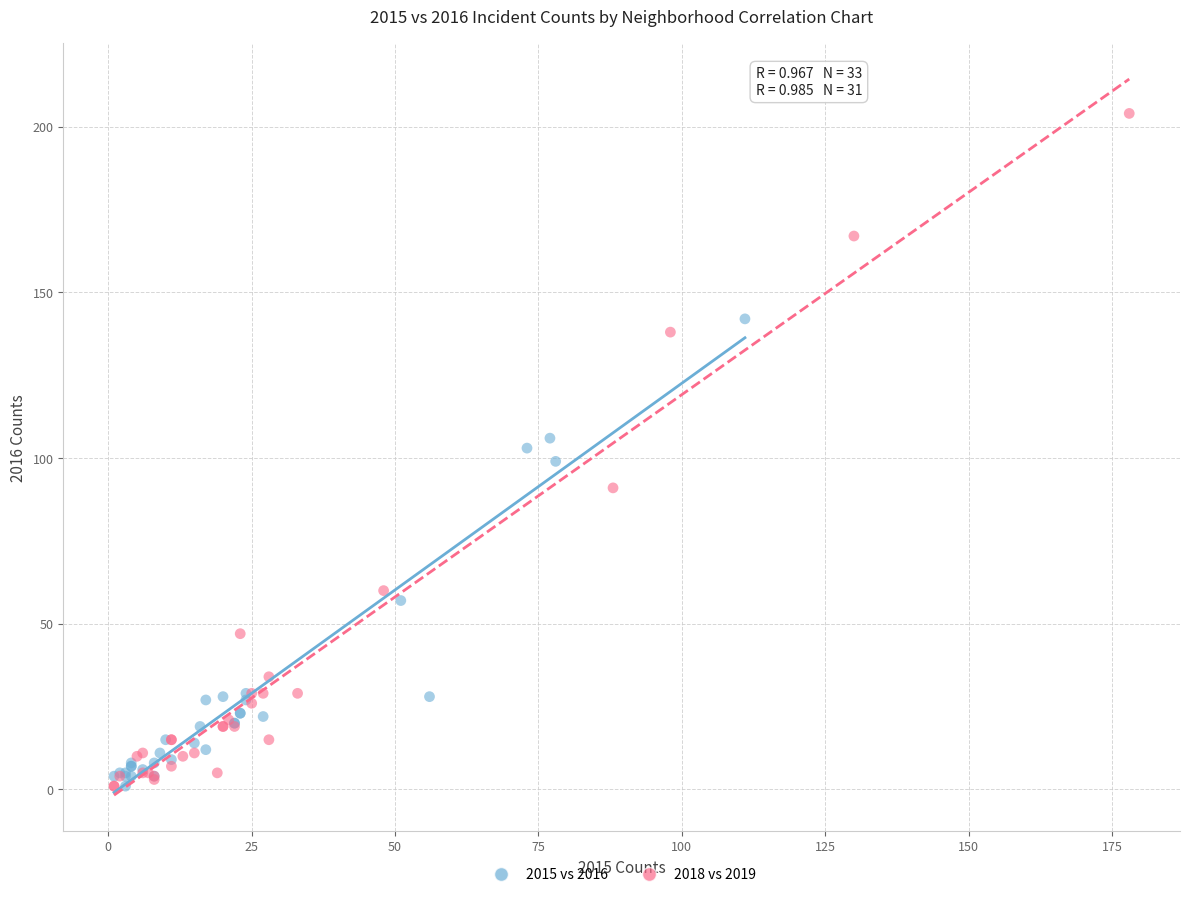

Which series has the largest Y range (max minus min)?

2018 vs 2019